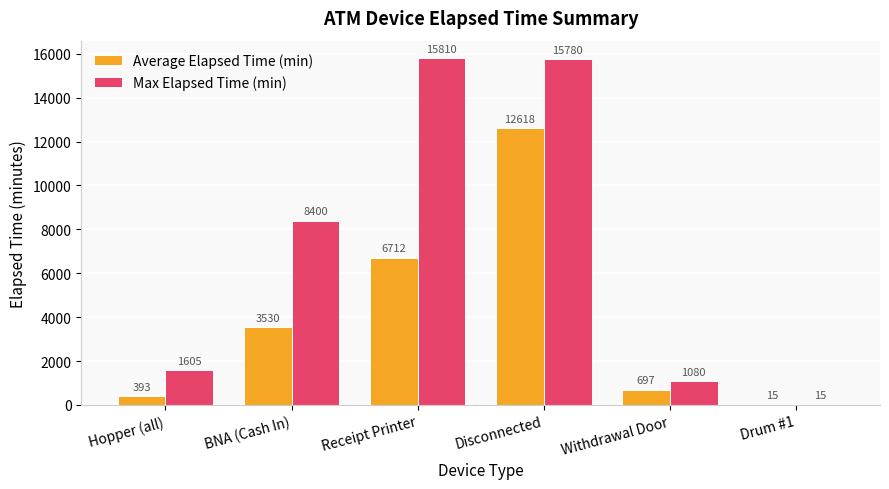

Between Hopper (all) and Disconnected, which series saw the biggest shift?

Max Elapsed Time (min)